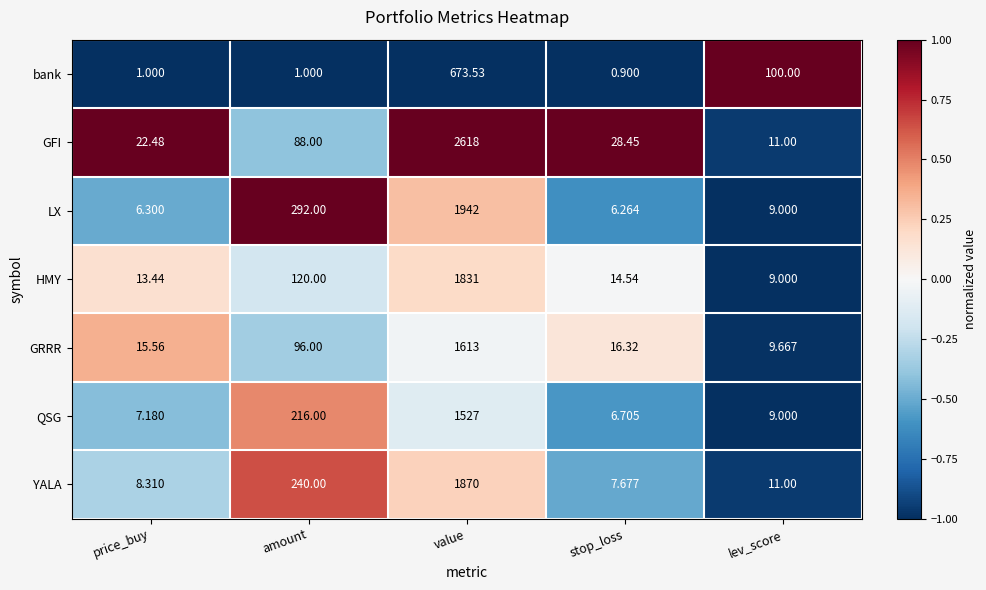

Which series has the widest spread of values?

GFI